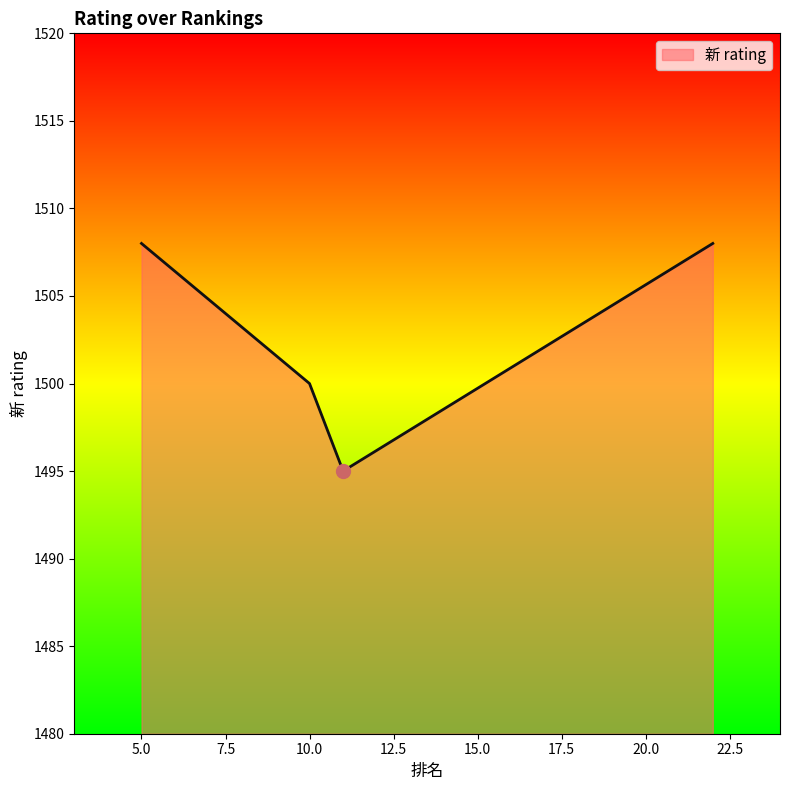

How many interior local valleys (lower than both neighbors) does the data have?

1